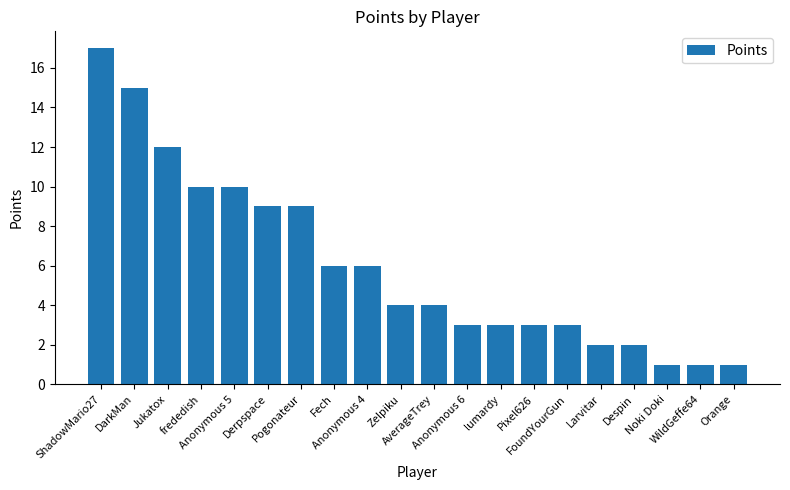

What is the maximum value shown in the chart?

17